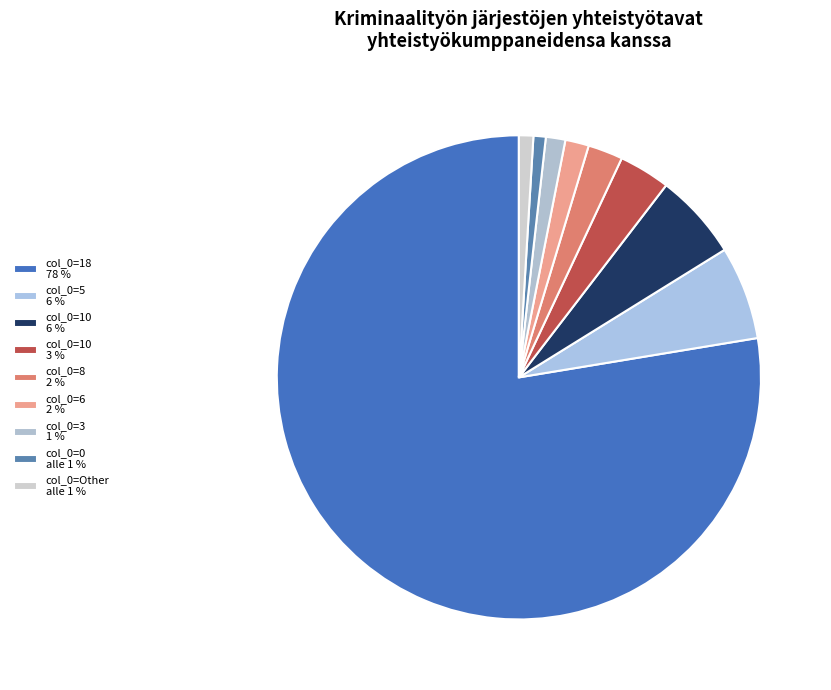

How many segments does this pie chart have?

9